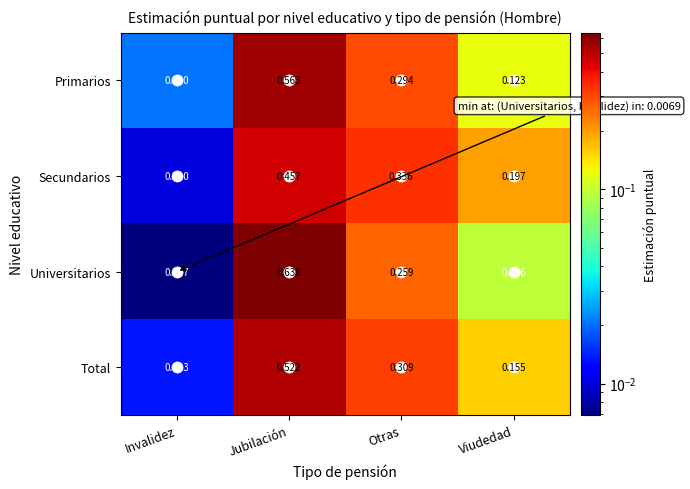

Where is Total nearest to the value 0?

Invalidez